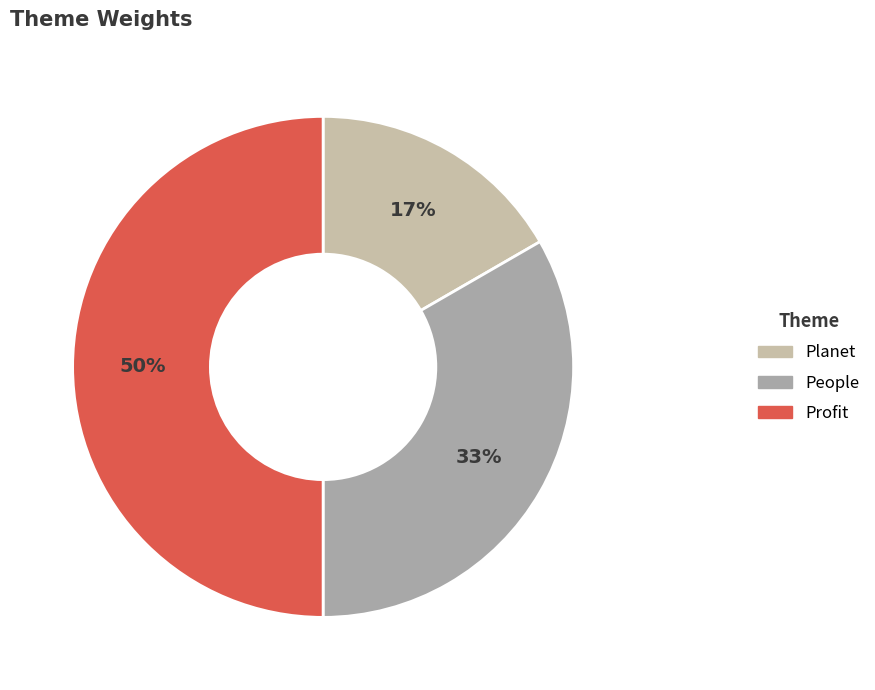

Which category has the biggest portion of the pie?

Profit